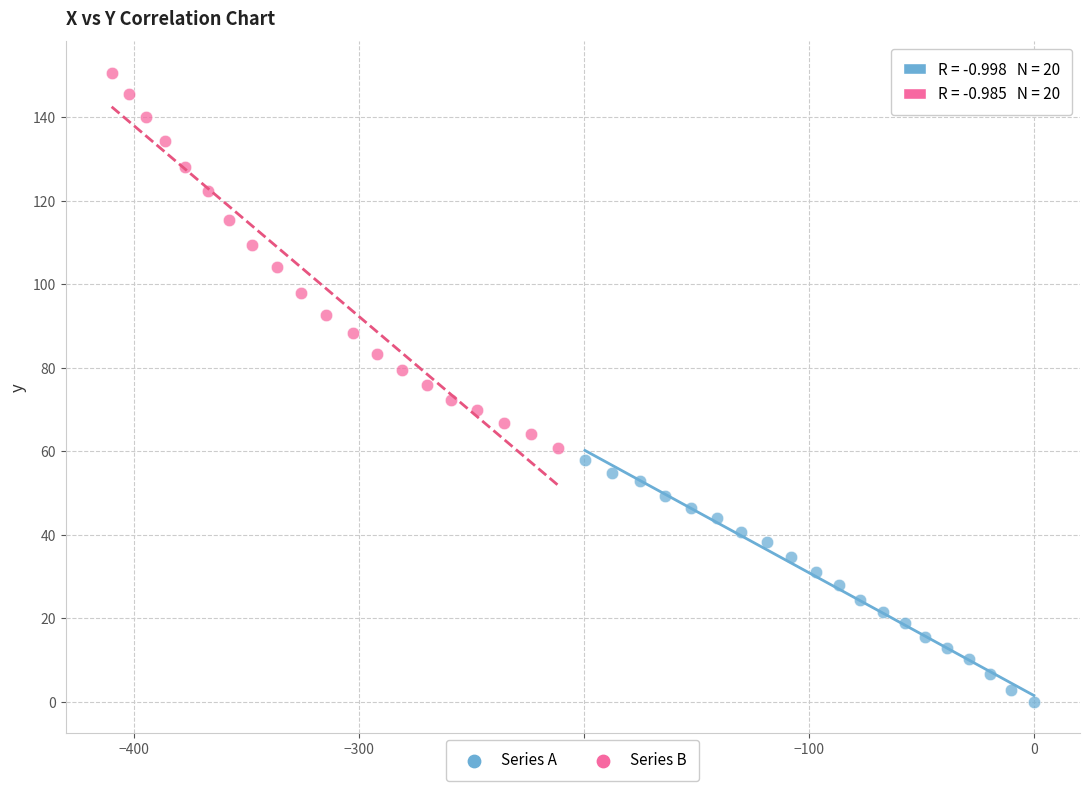

Which series contains the lowest Y value?

Series A